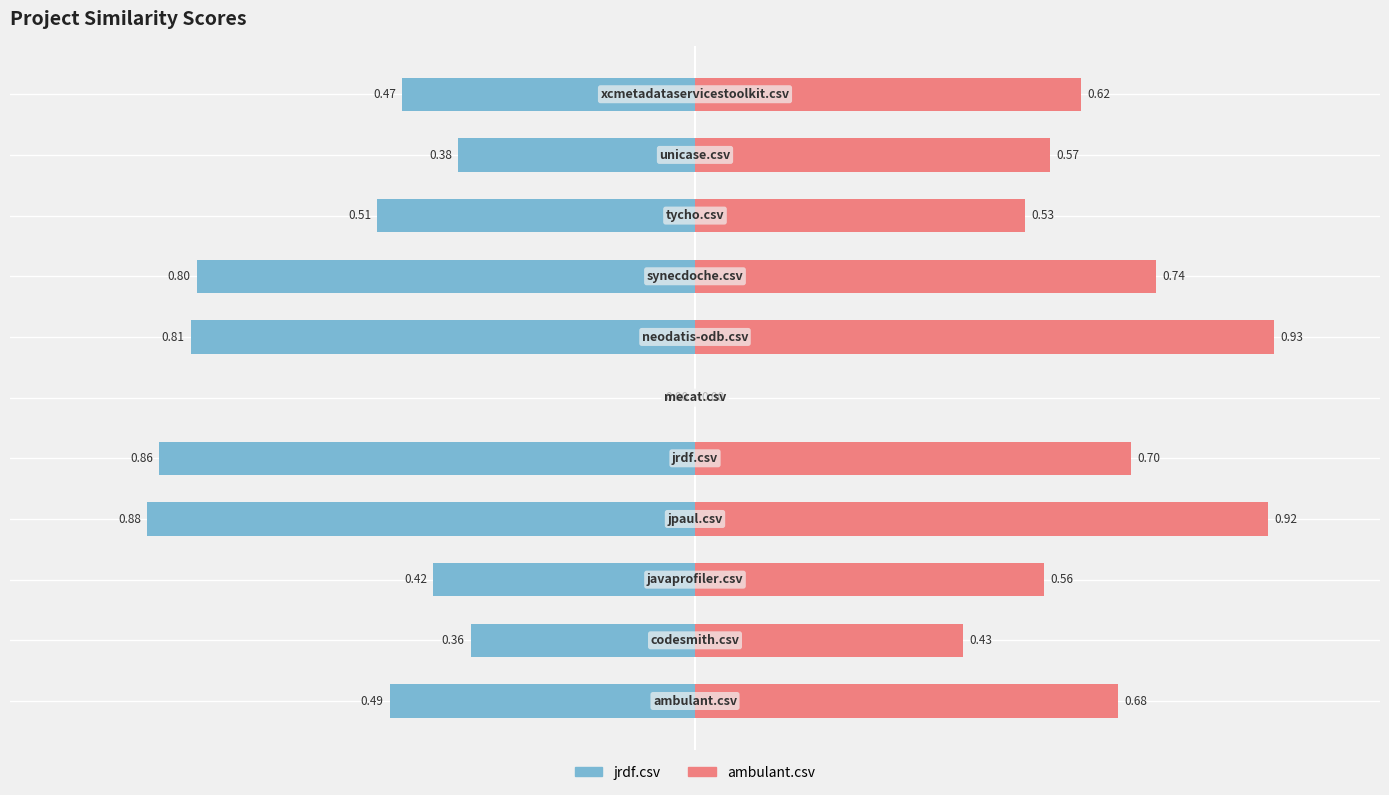

At how many categories does at least one series exceed 0?

10